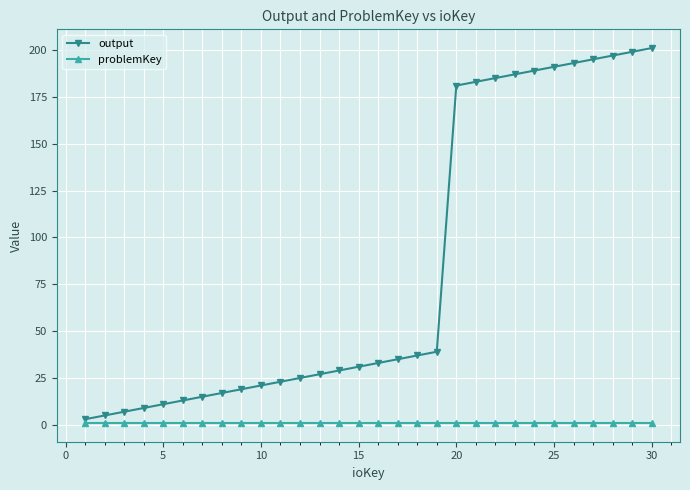

Which series has the largest range (max minus min)?

output